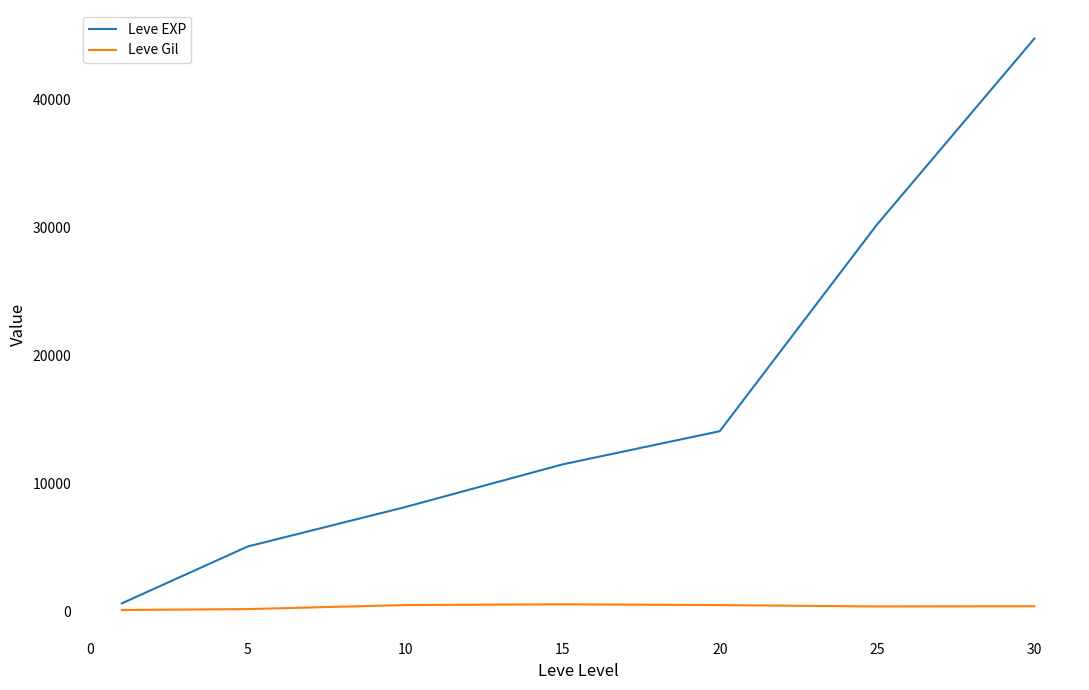

In Leve Gil, how many points are lower than both neighbors (excluding endpoints)?

1